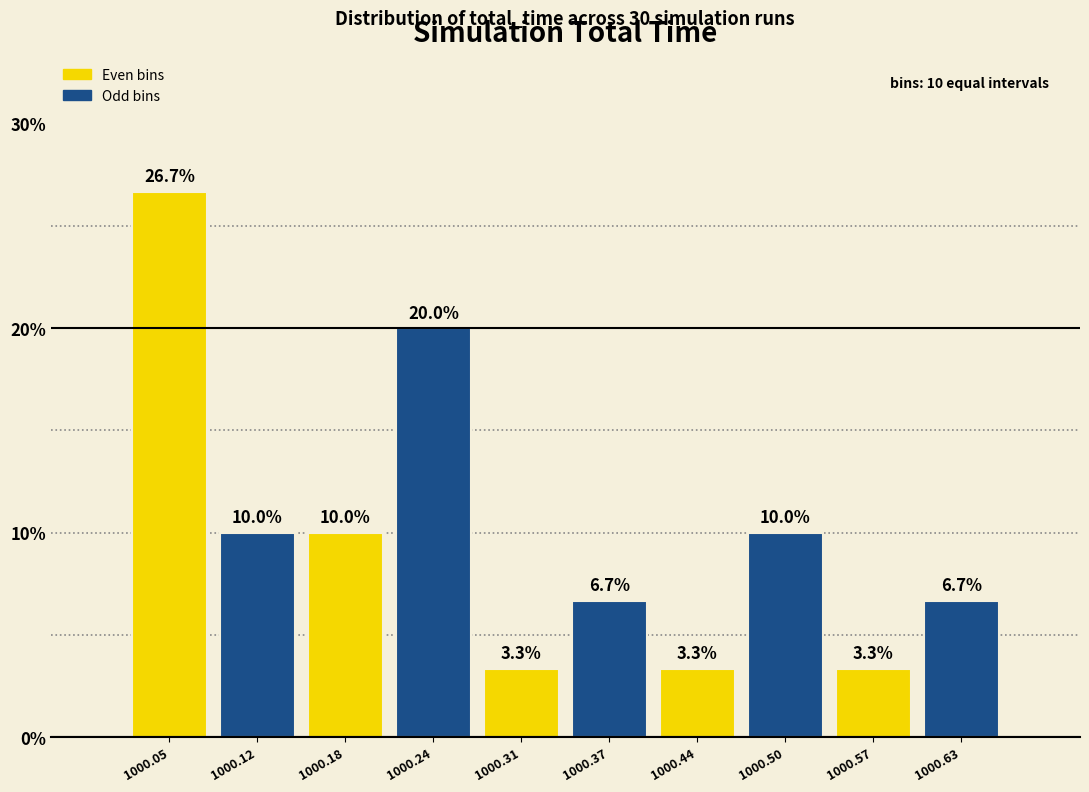

Which range on the x-axis has the tallest bar?

1000.02 to 1000.08